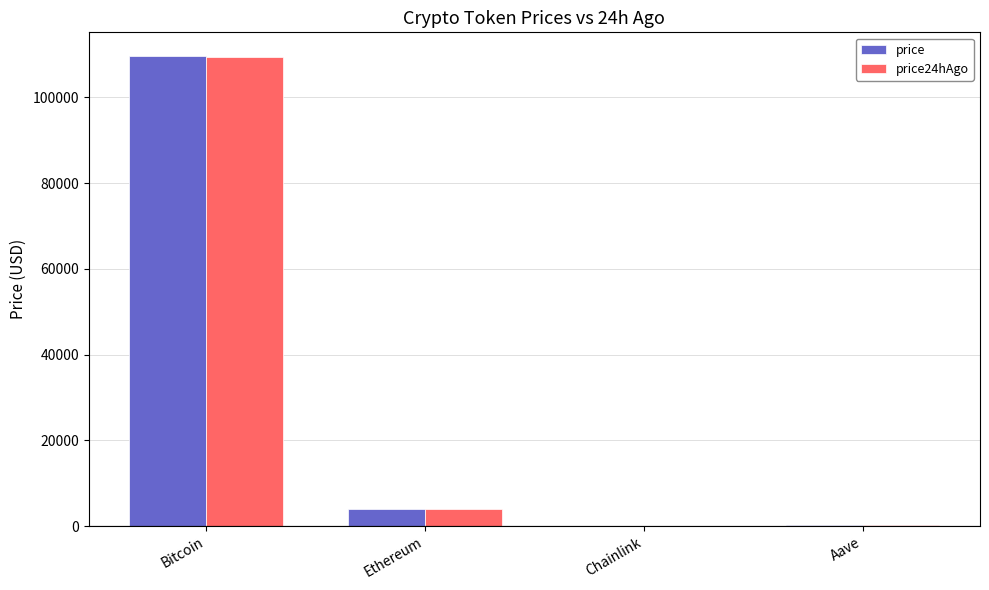

What is the maximum value for price24hAgo?

109306.0